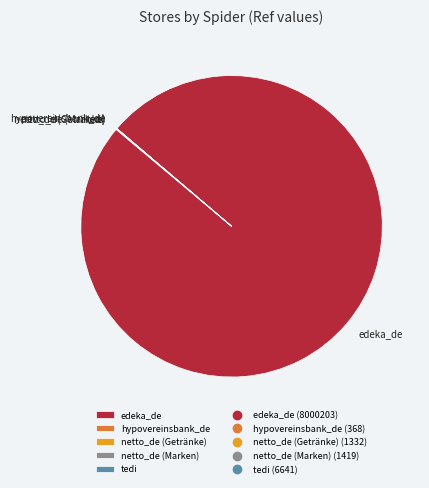

What is the majority slice?

edeka_de